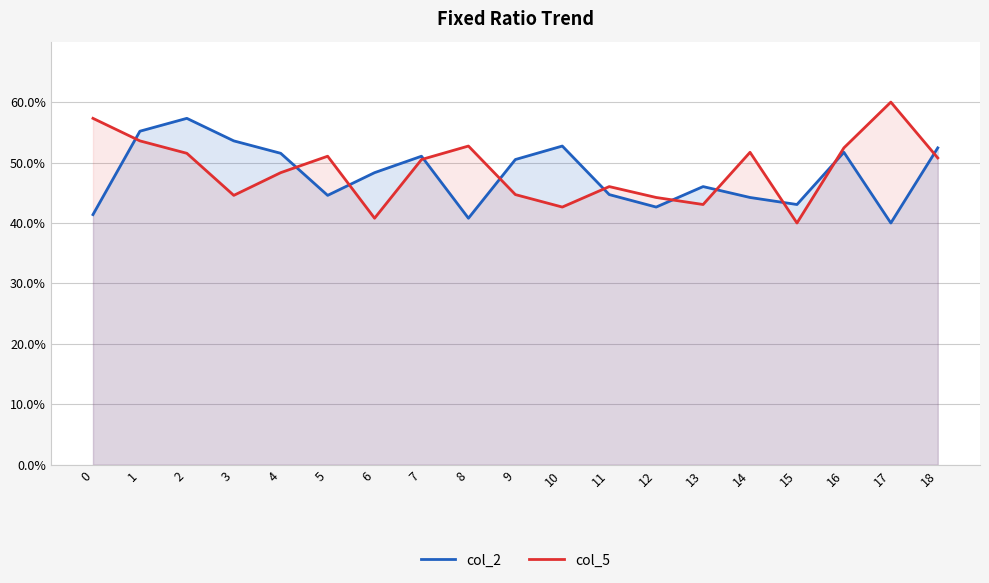

Where is the first local maximum for col_5?

5